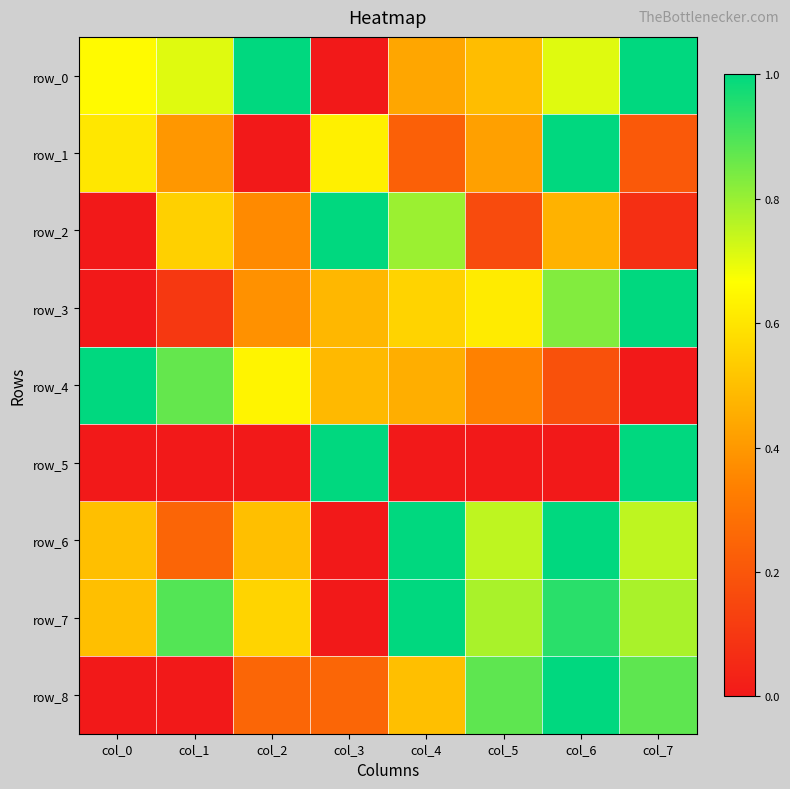

At which label does row_3 reach its peak?

col_7